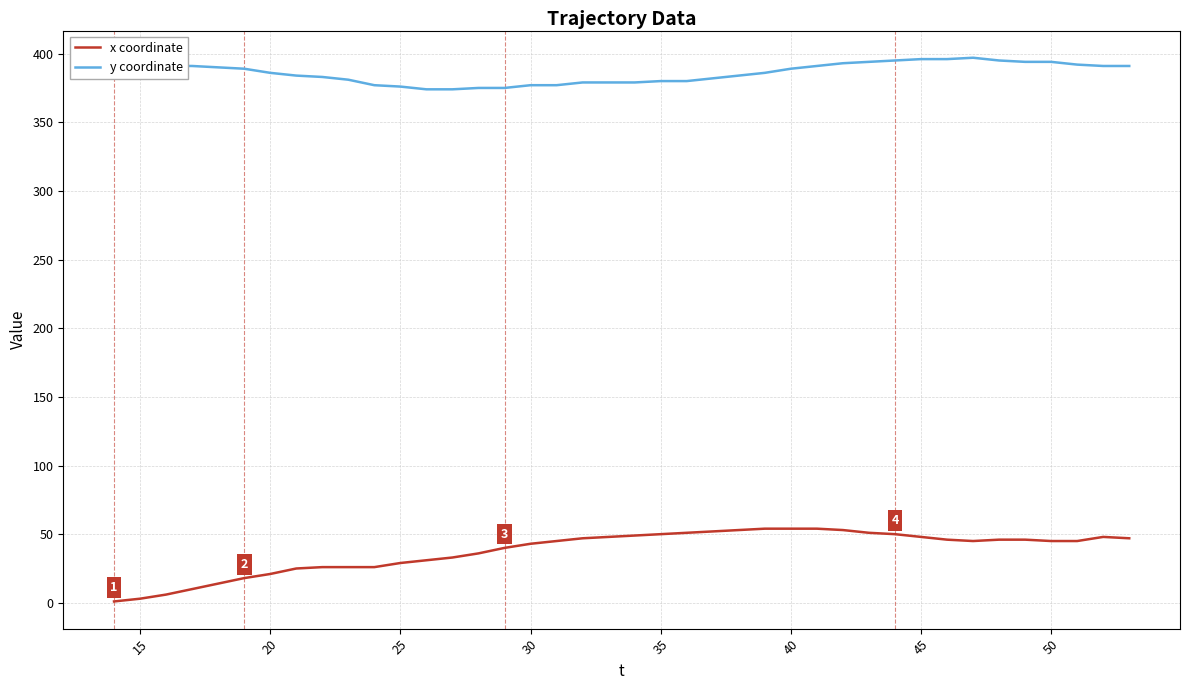

What is the sum of all y coordinate values?

15439